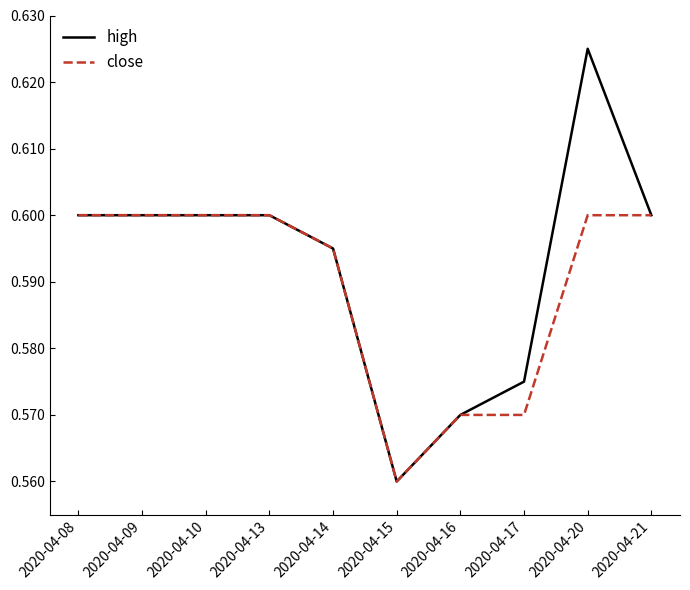

Which series has the largest range (max minus min)?

high